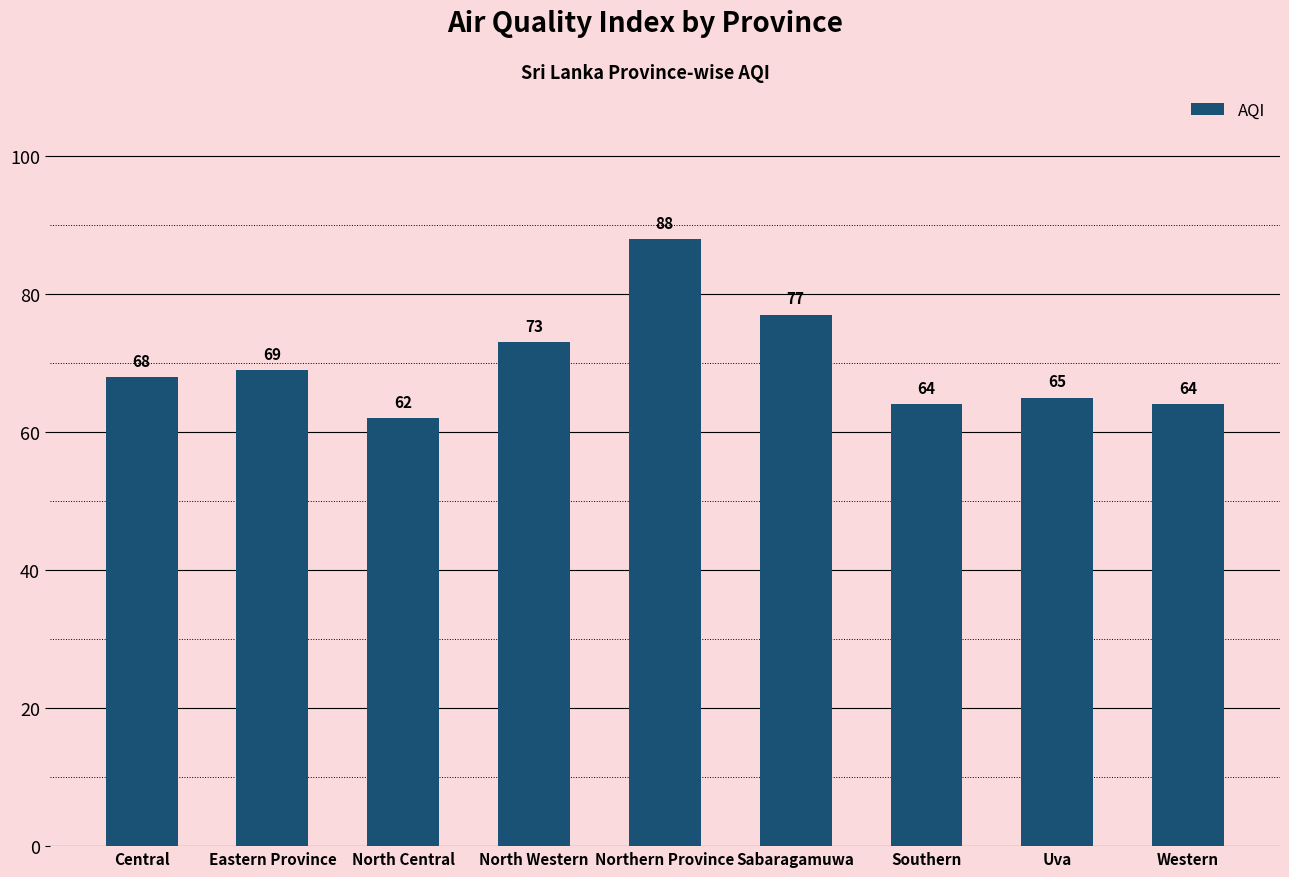

What is the minimum value shown in the chart?

62